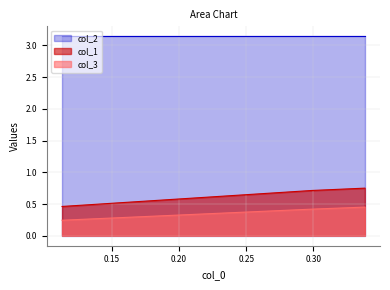

Which series has the largest total across all categories?

col_2